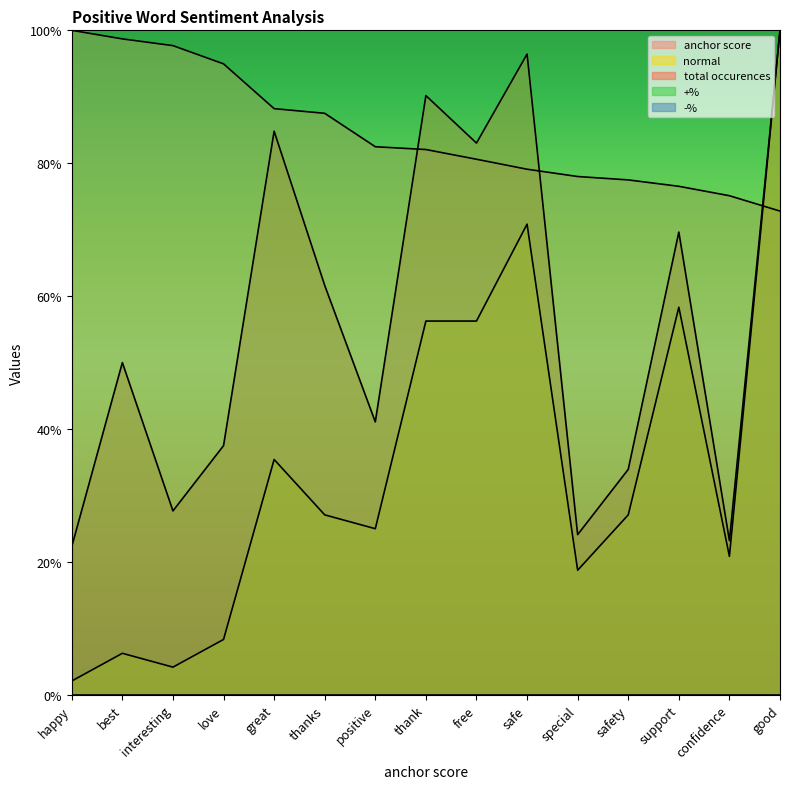

Where do normal and anchor score first cross each other?

confidence and good